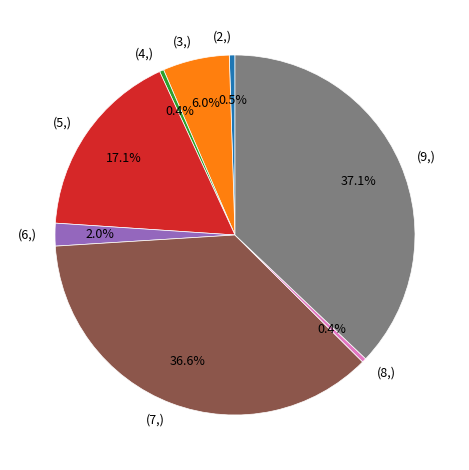

To the nearest percent, what is the difference between the largest and smallest slice percentages?

37%